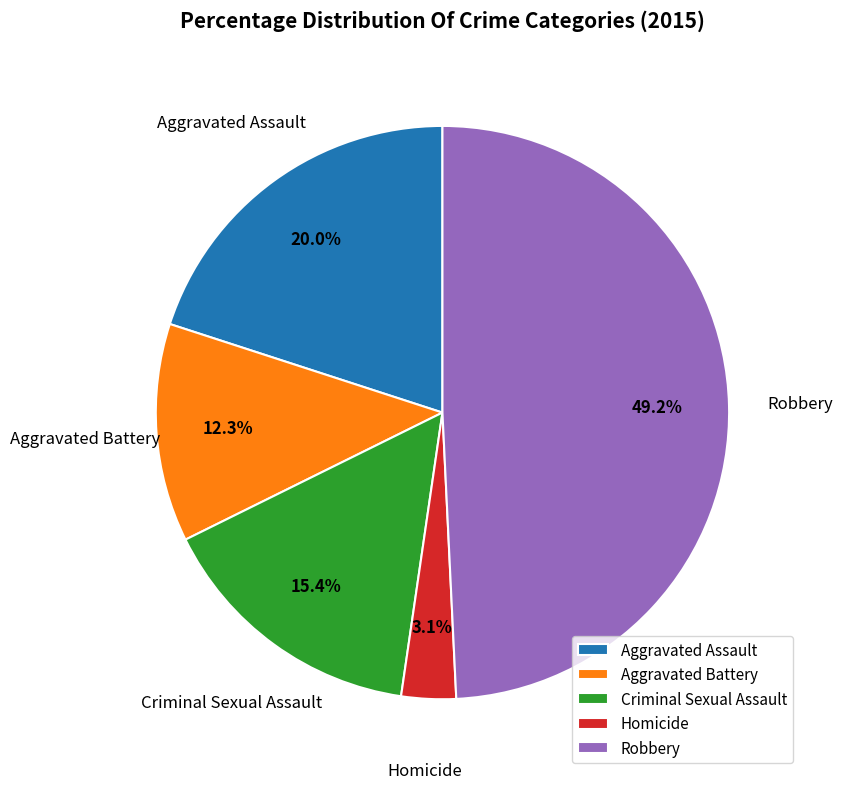

To the nearest percent, what portion does Aggravated Assault represent?

20%